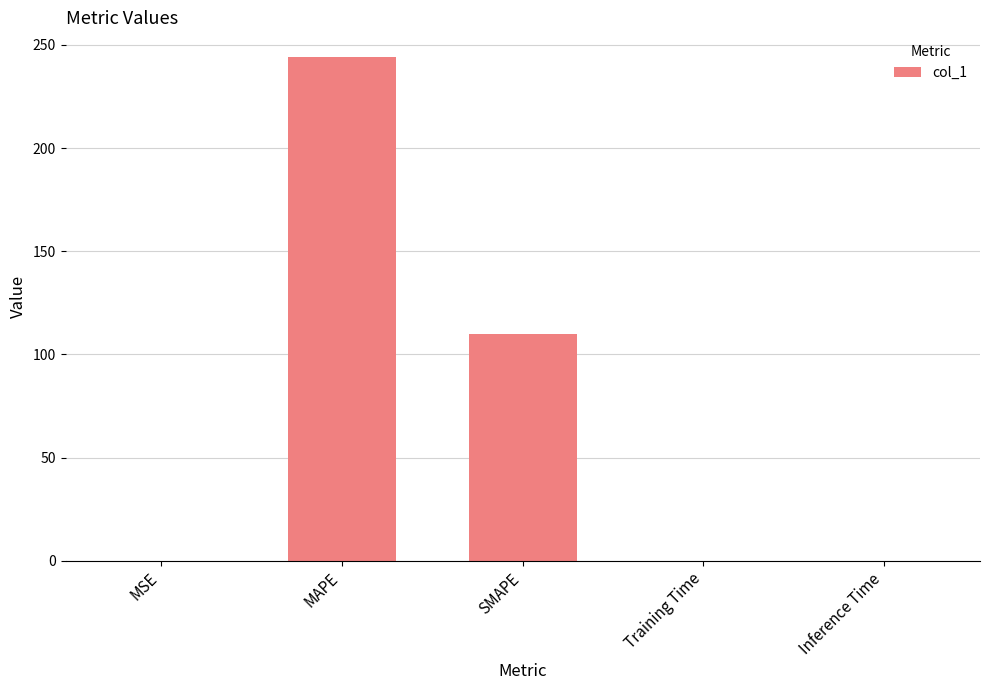

At which category does the chart reach its peak across all series?

MAPE